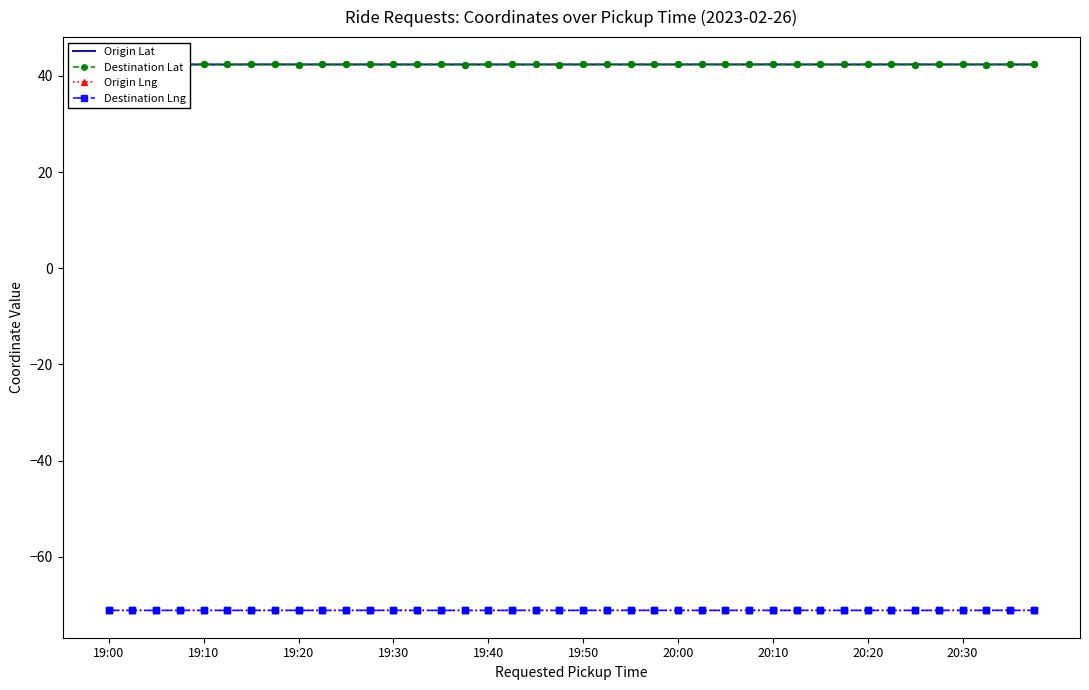

What is the highest value of the Destination Lng series?

-71.1